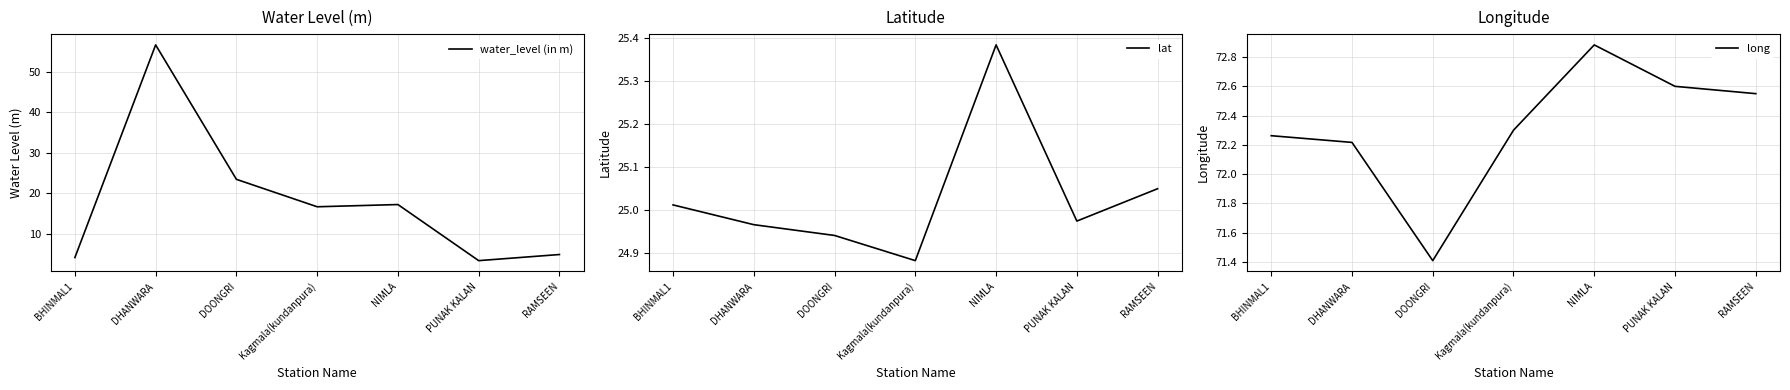

What is the label of the 1st point from the right?

RAMSEEN